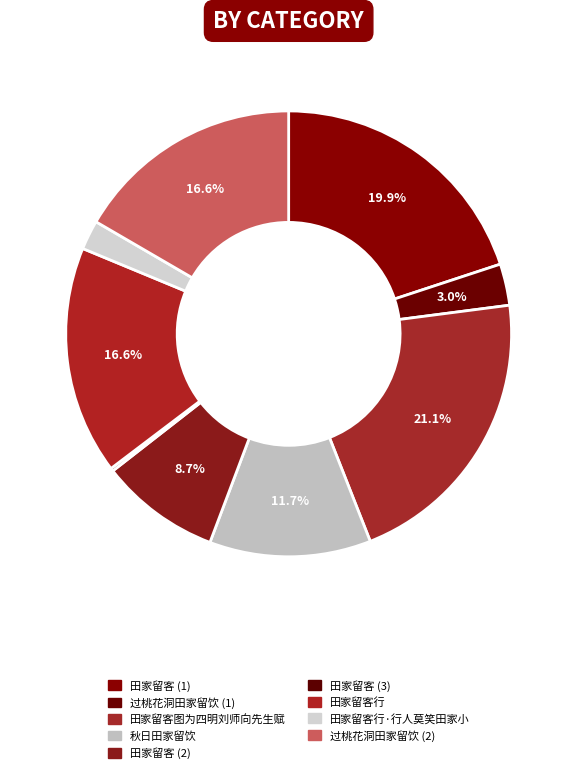

What is the largest slice in the pie chart?

田家留客图为四明刘师向先生赋